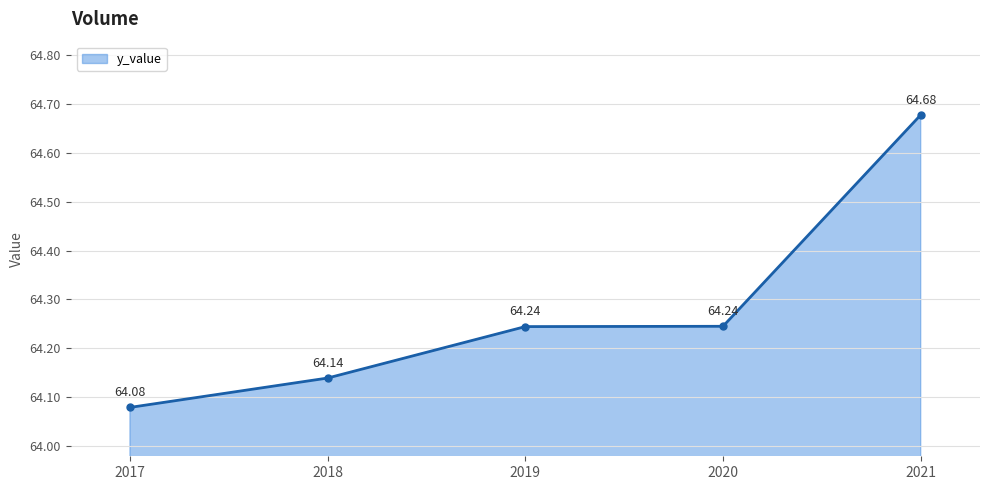

Which has a higher value, 2017 or 2018?

2018